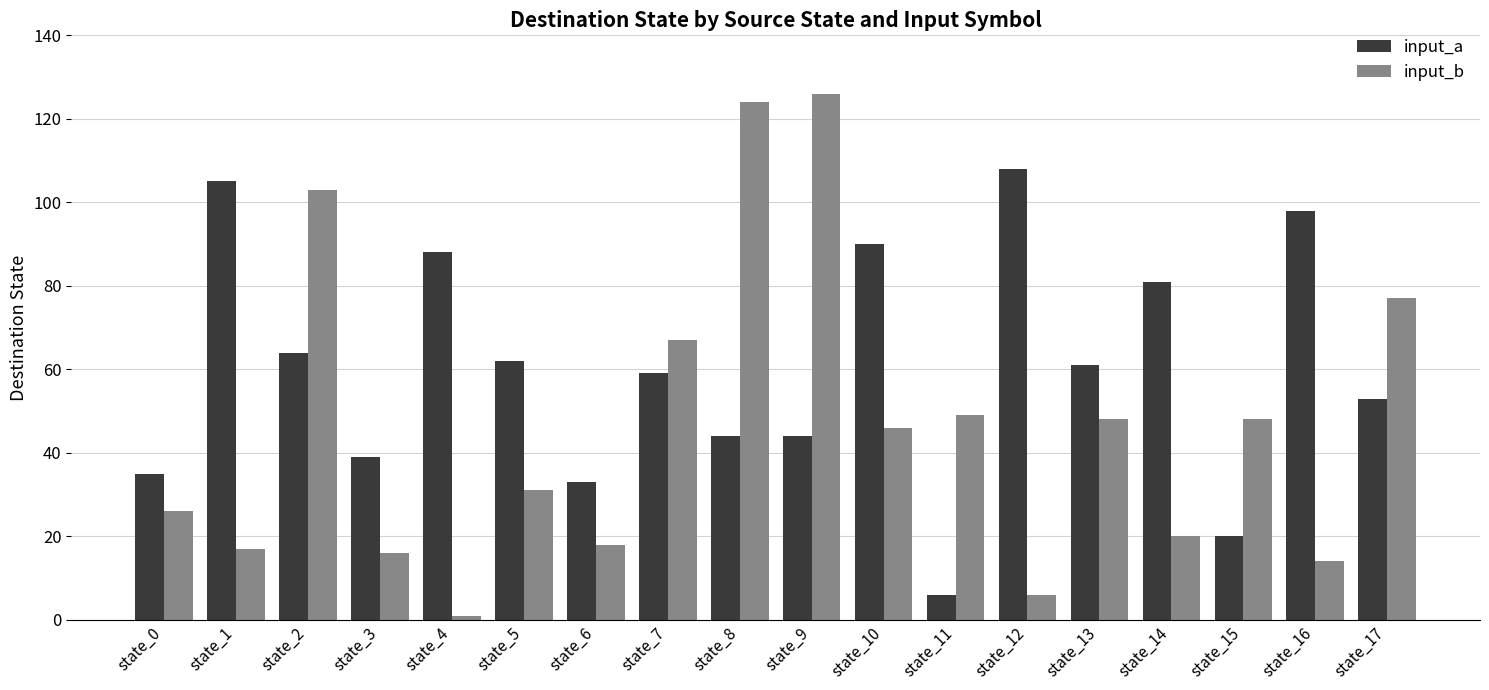

Which series has the largest total across all categories?

input_a